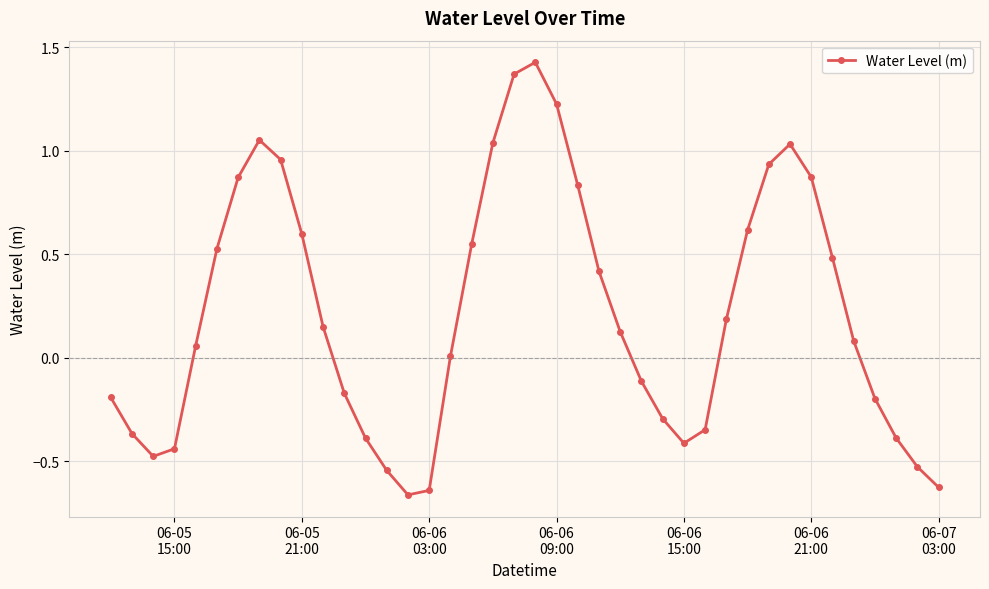

How many interior local valleys (lower than both neighbors) does the data have?

3